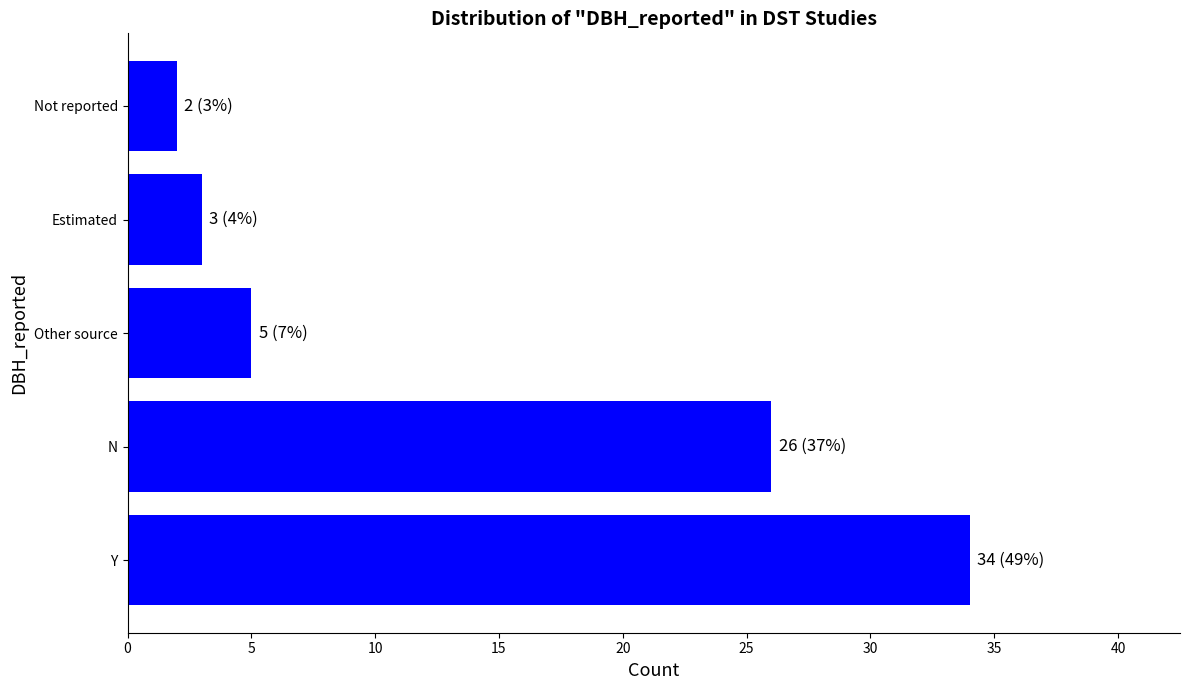

At which category does the chart reach its minimum across all series?

Not reported